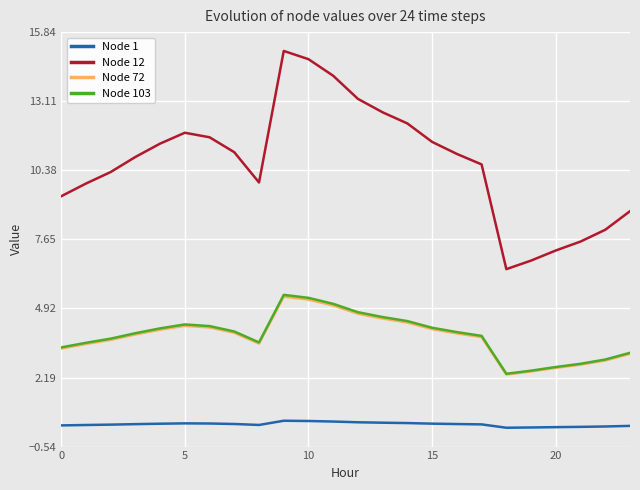

Which series has the largest total across all categories?

Node 12